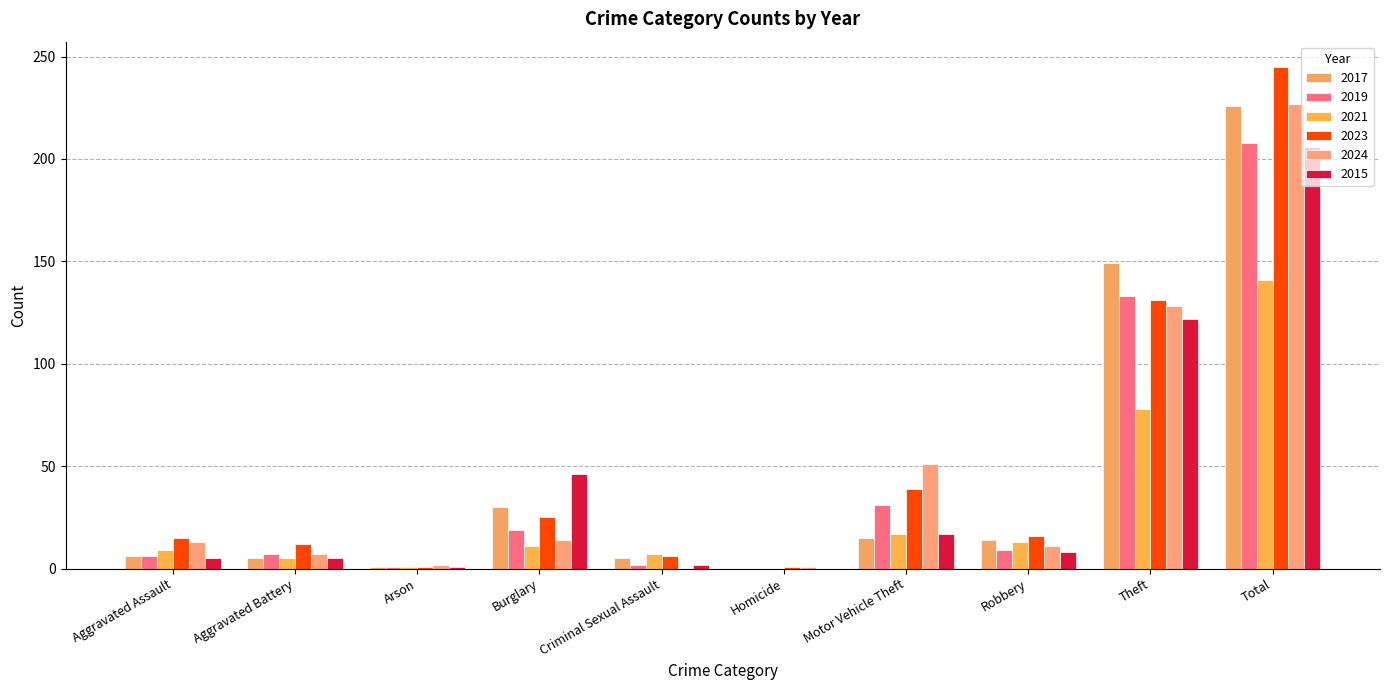

What is the average value of the 2017 series?

45